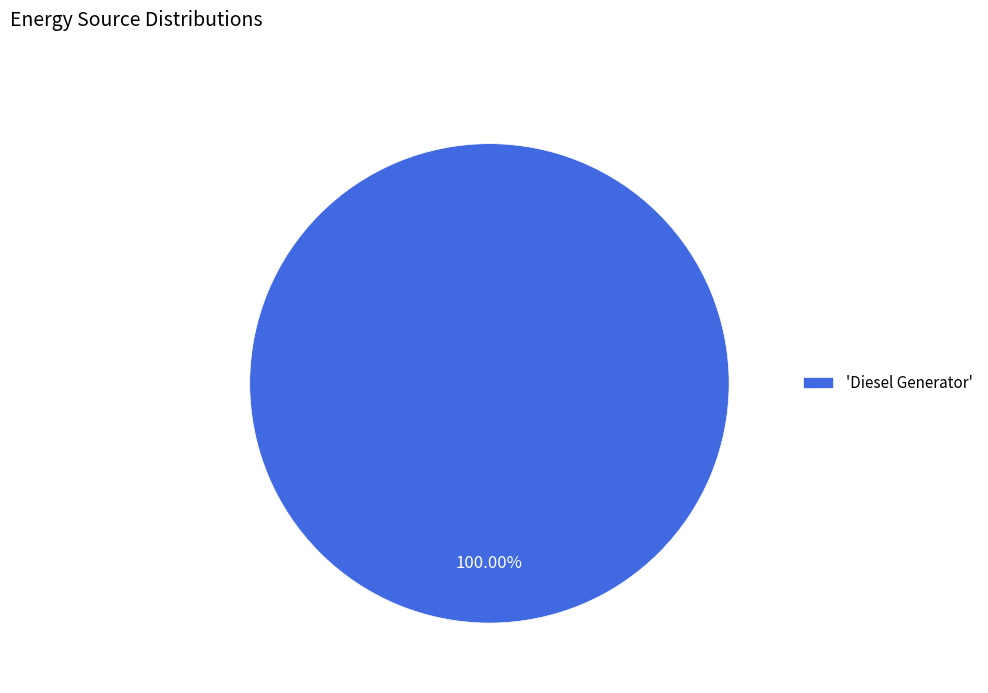

Rank the categories by value from lowest to highest.

'Diesel Generator'